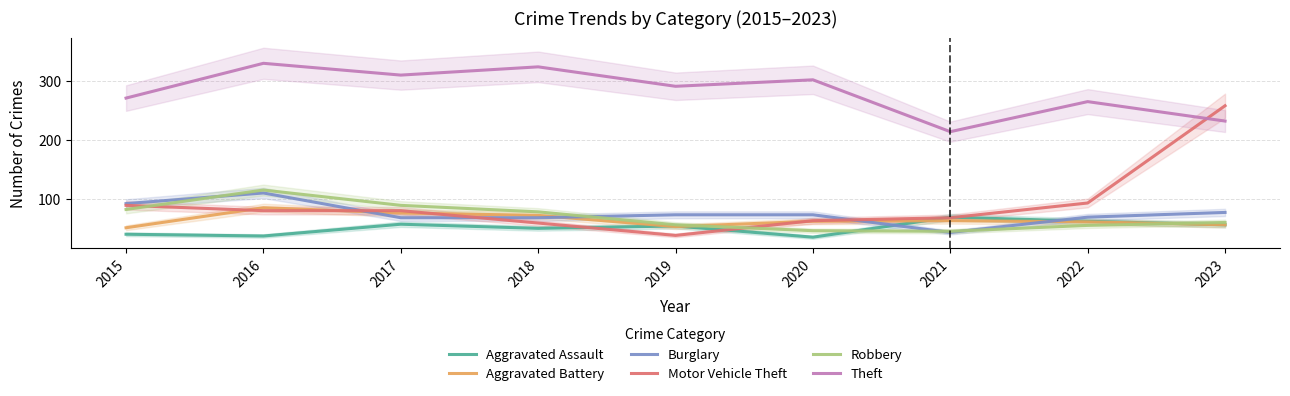

At which category does Robbery reach its first local peak?

2016